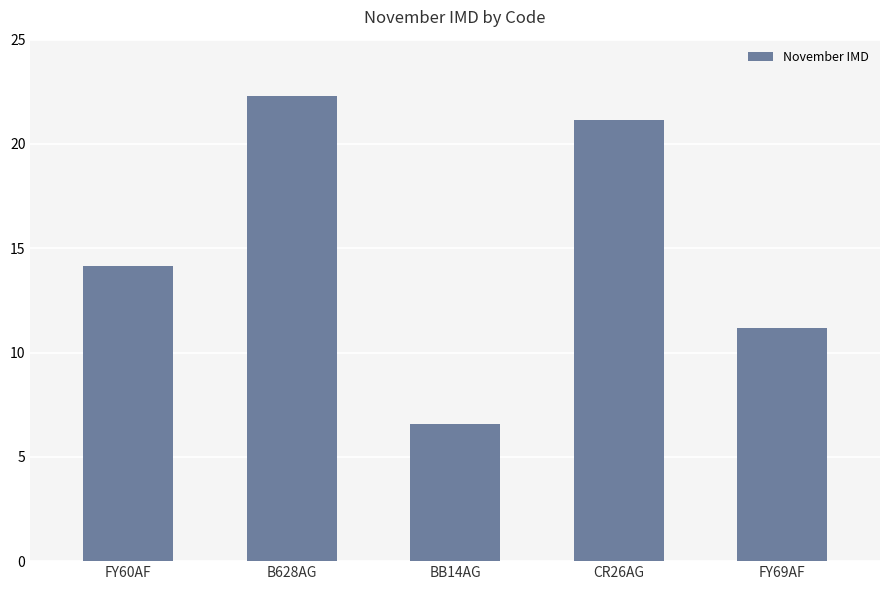

Are the bars grouped side by side (vs. stacked)?

No